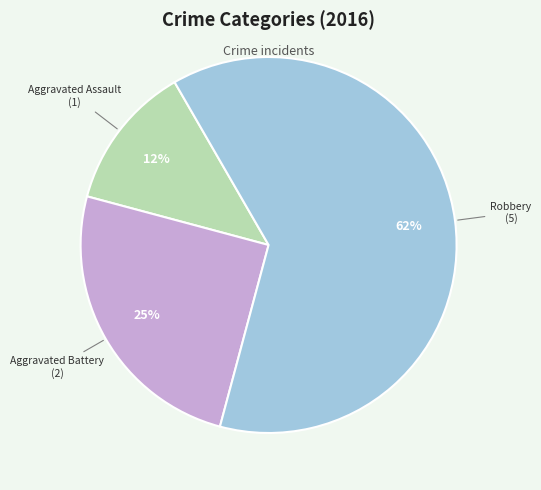

To the nearest percent, what percentage of the pie is Aggravated Battery?

25%